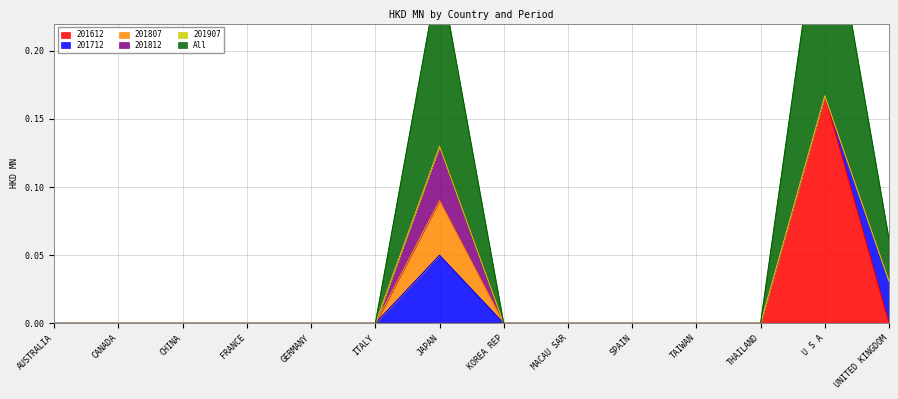

Is the value of 201812 at AUSTRALIA greater than the value of All at MACAU SAR?

No